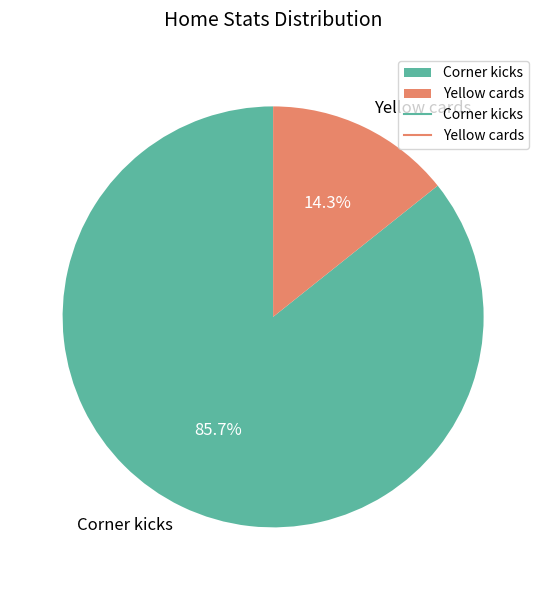

True or false: Corner kicks accounts for 86% of the total.

True